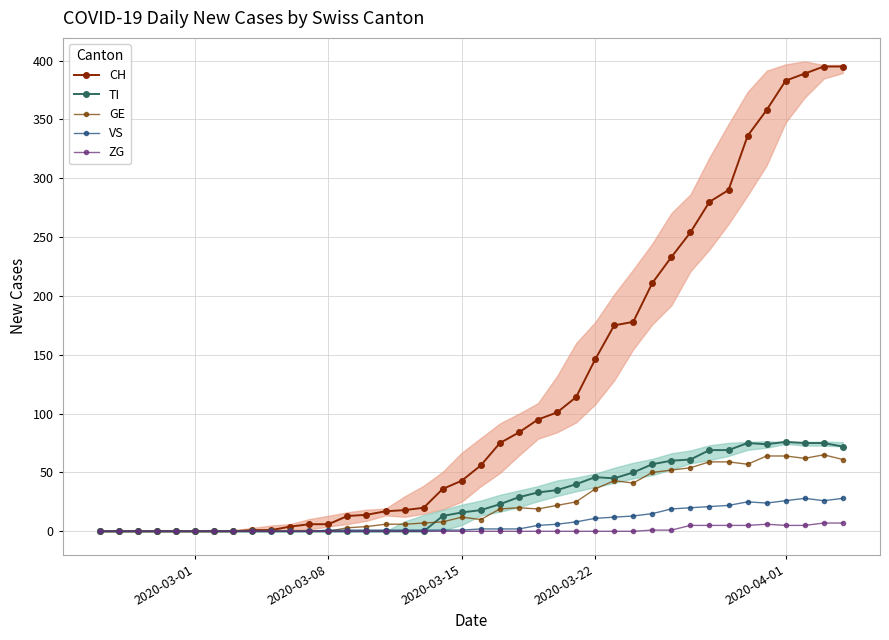

List the series in order of their peak value, lowest first.

ZG, VS, GE, TI, CH